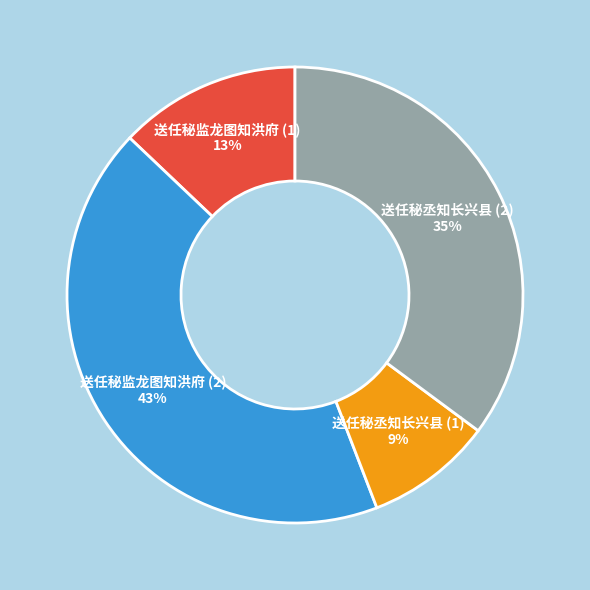

What is the ratio of the value at 送任秘丞知长兴县 (1) to the value at 送任秘监龙图知洪府 (1)?

0.7